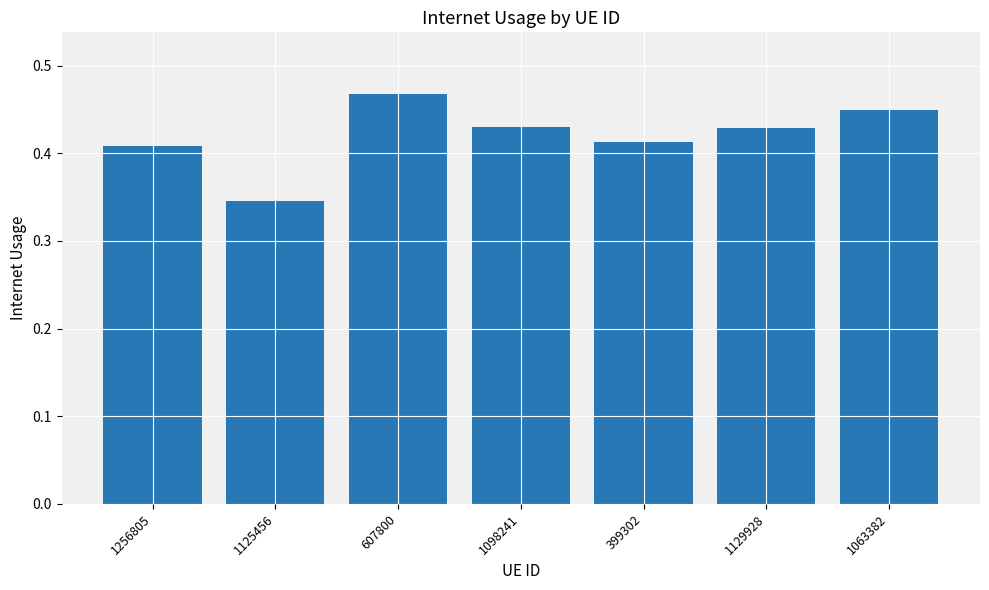

What is the change in value from 607800 to 399302?

-0.1